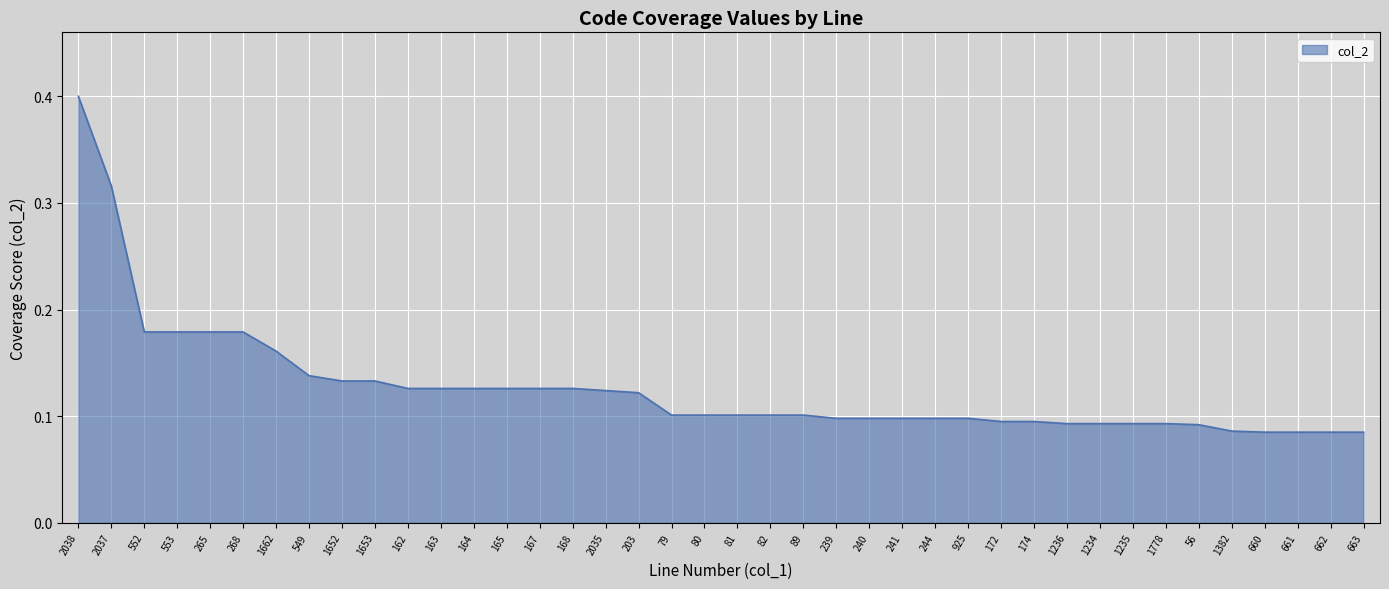

What is the maximum value shown in the chart?

0.4